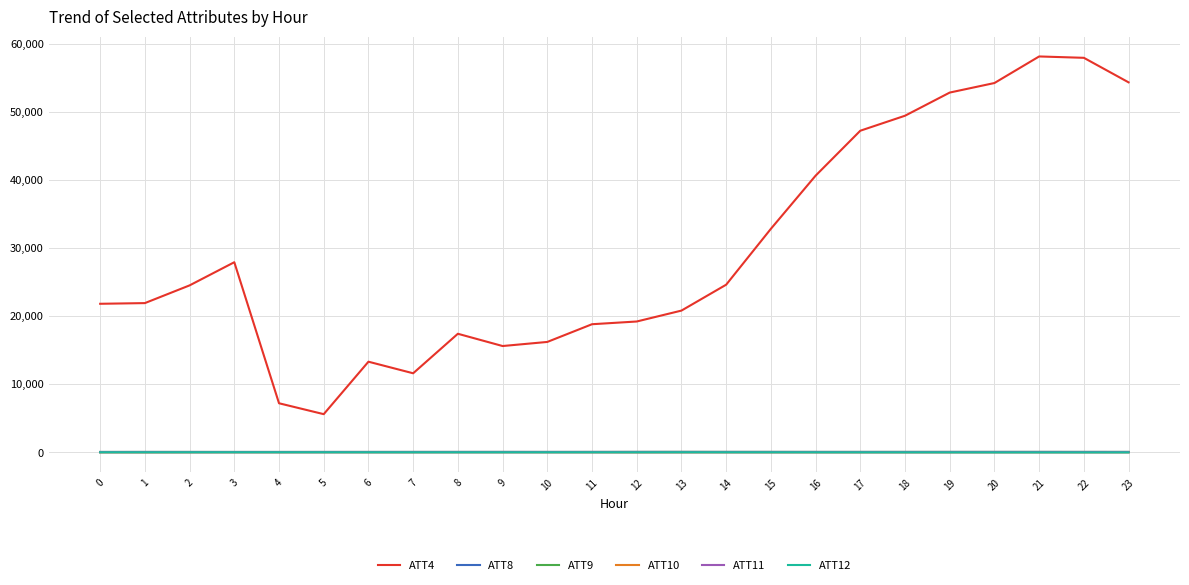

Which series has the largest total across all categories?

ATT4